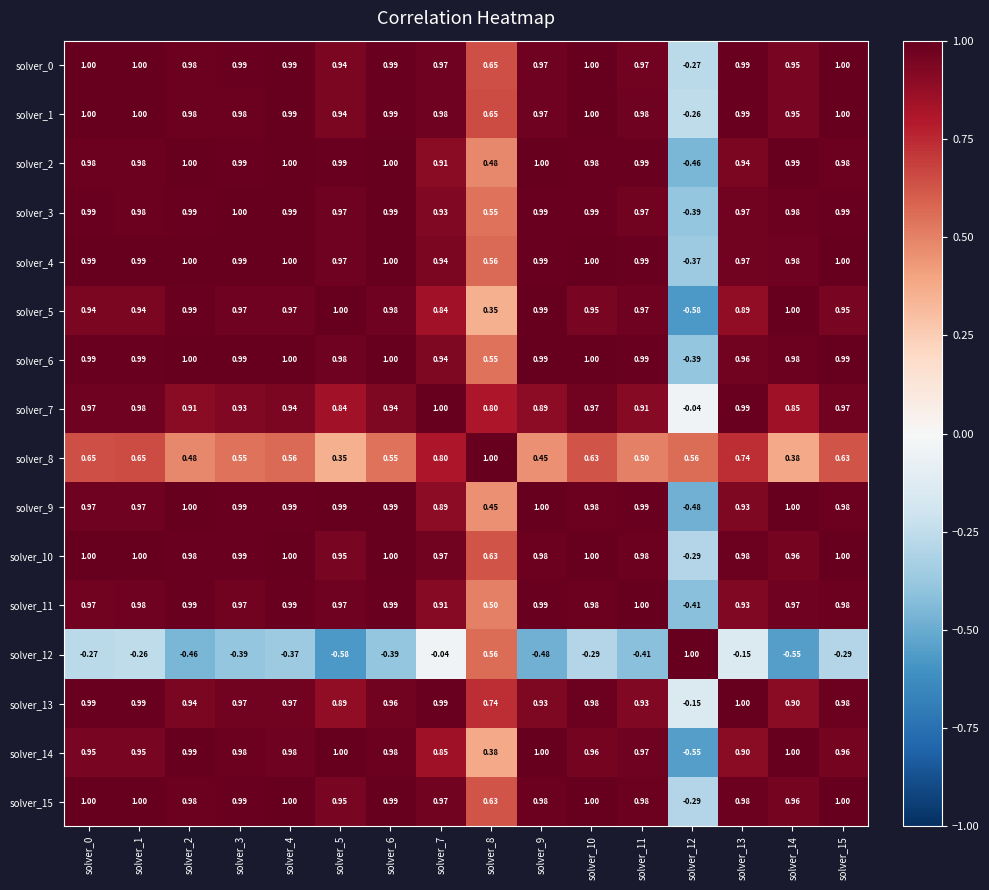

Is the value of solver_8 at solver_8 greater than the value of solver_12 at solver_15?

Yes